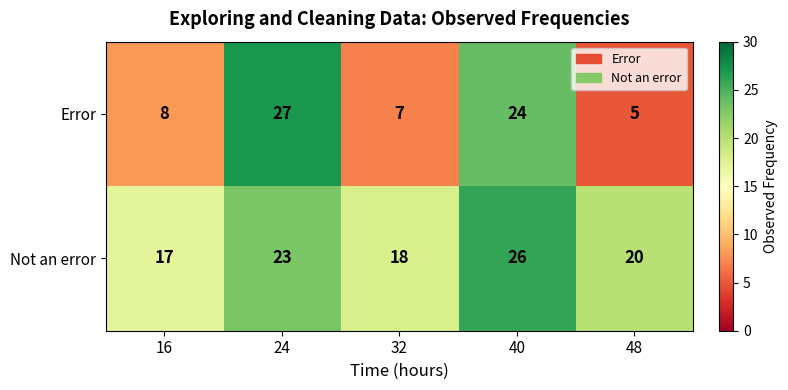

Reading left to right, list all the values displayed in this chart.

Error: 16=8	24=27	32=7	40=24	48=5
Not an error: 16=17	24=23	32=18	40=26	48=20